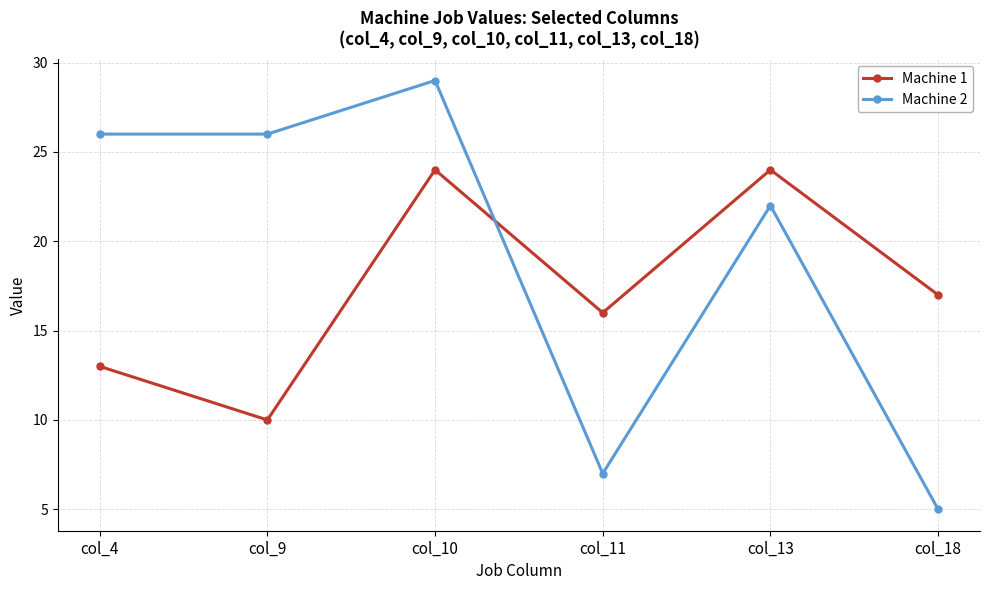

What is the average value of the Machine 1 series?

17